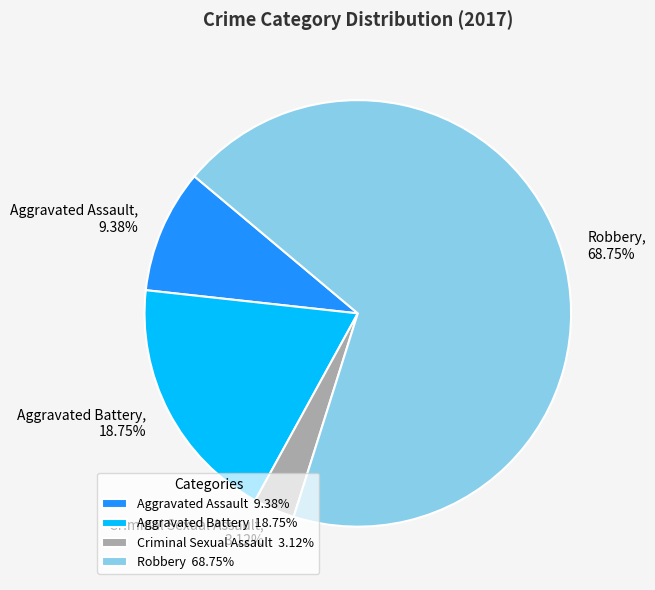

What portion of the pie excludes Criminal Sexual Assault?

96.9%